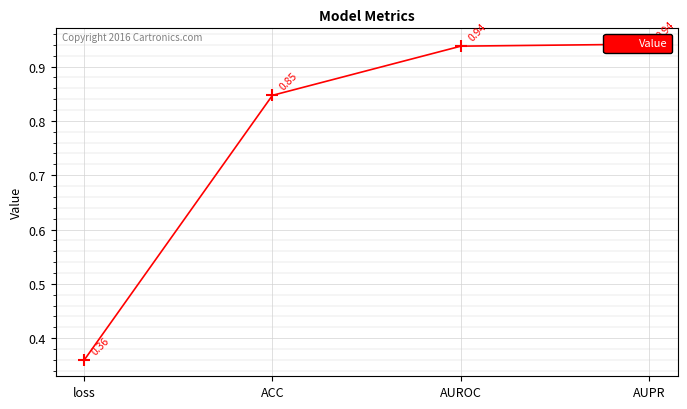

At which label is the value closest to 0?

loss